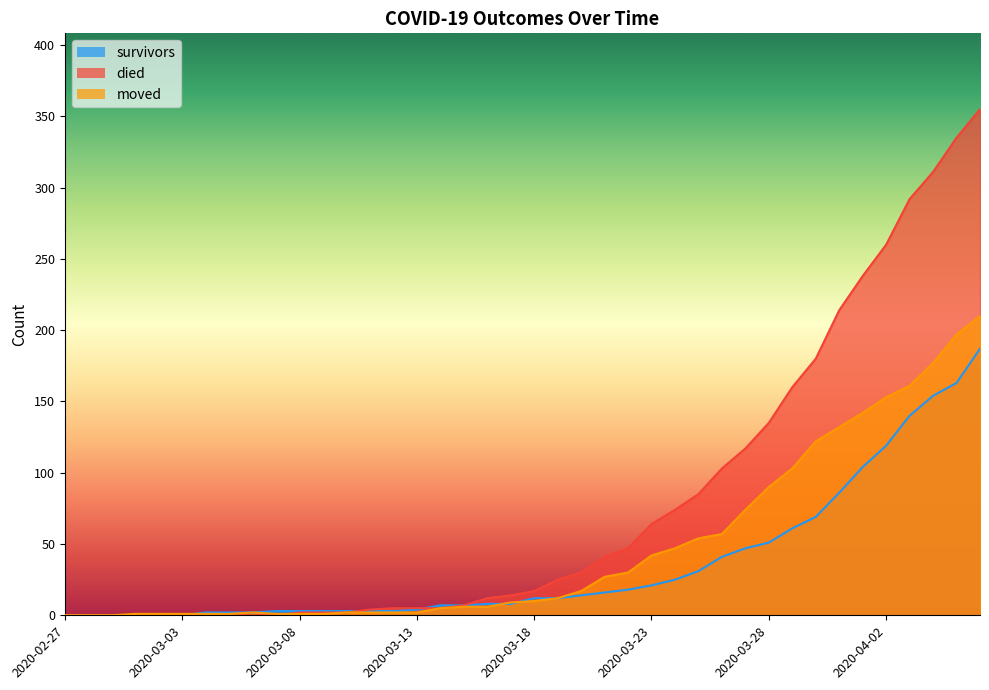

What position from the left is 2020-03-03?

6